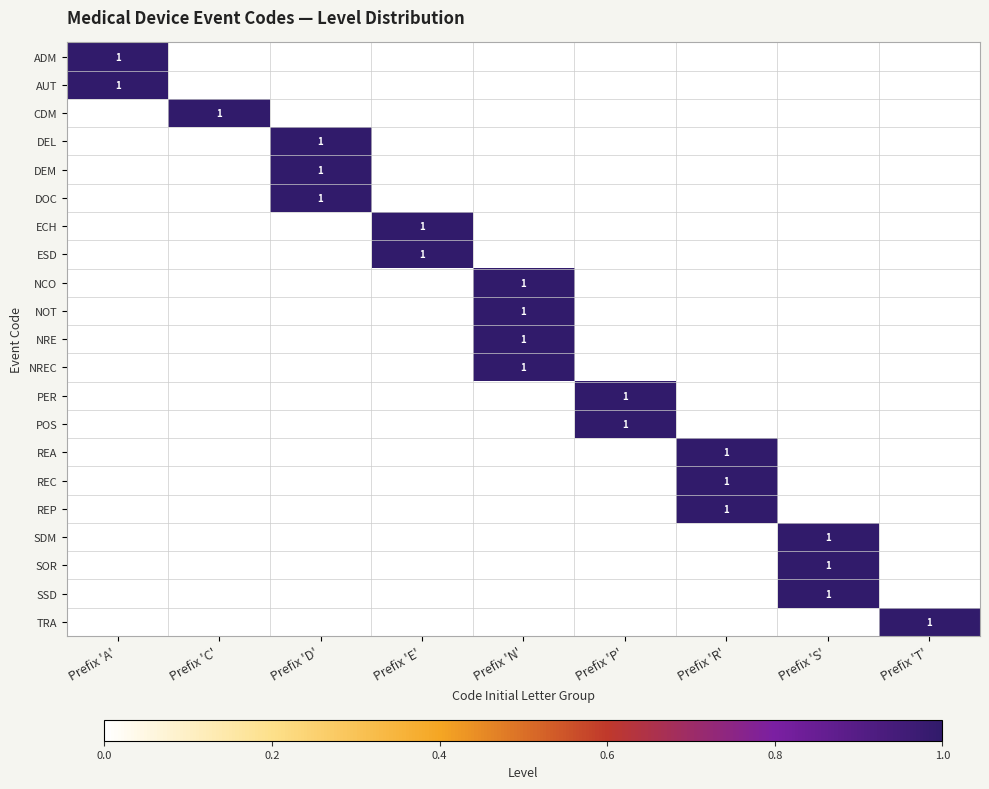

Which series changed the most between Prefix 'A' and Prefix 'P'?

ADM